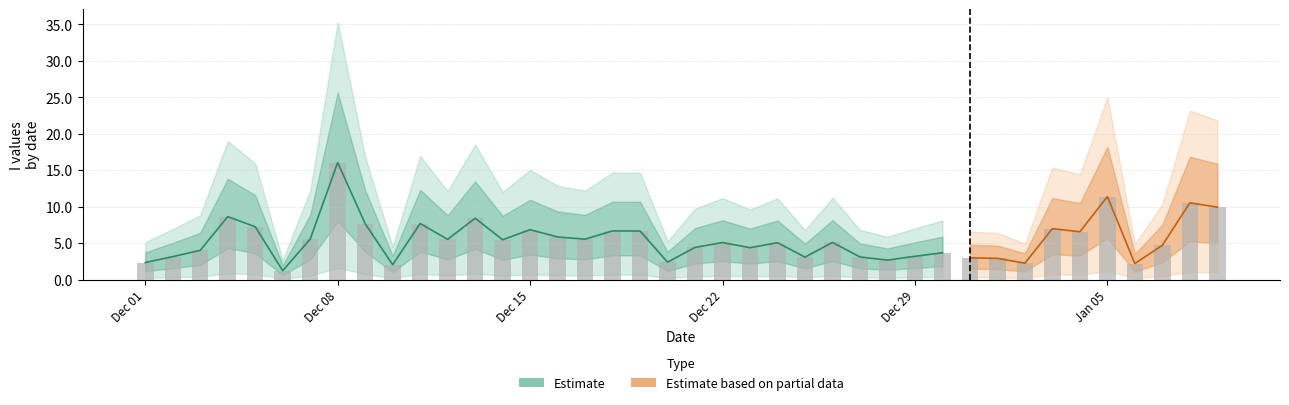

Rank the categories by value from highest to lowest.

7, 35, 38, 39, 3, 12, 10, 8, 4, 33, 14, 17, 18, 34, 15, 6, 16, 11, 13, 25, 21, 23, 37, 20, 22, 2, 29, 28, 1, 26, 24, 30, 31, 27, 19, 0, 32, 36, 9, 5